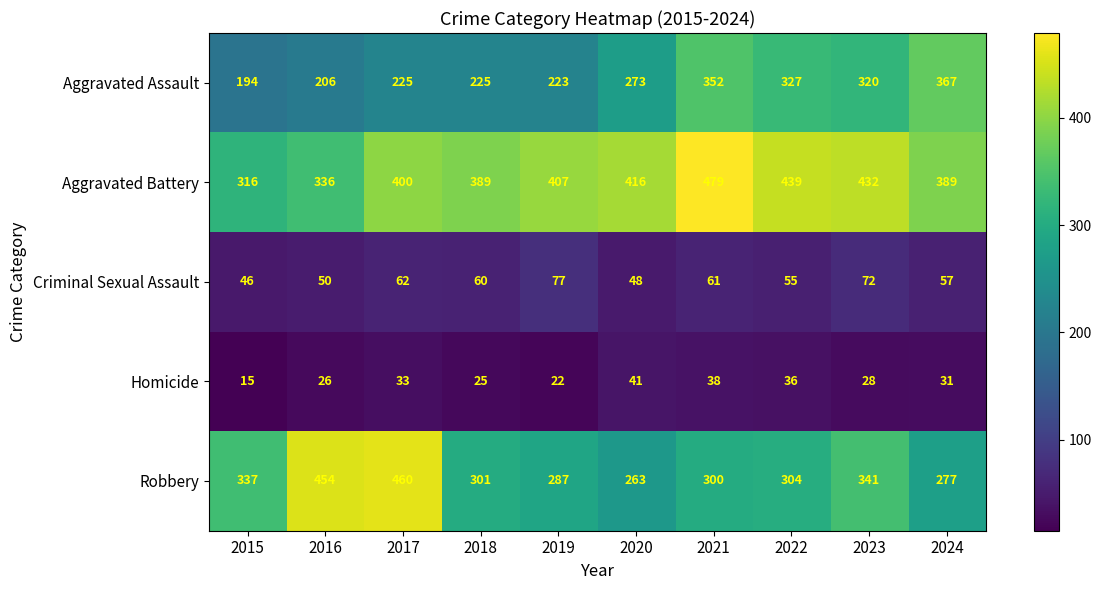

What is the difference between the maximum and second lowest values in the Robbery series?

183